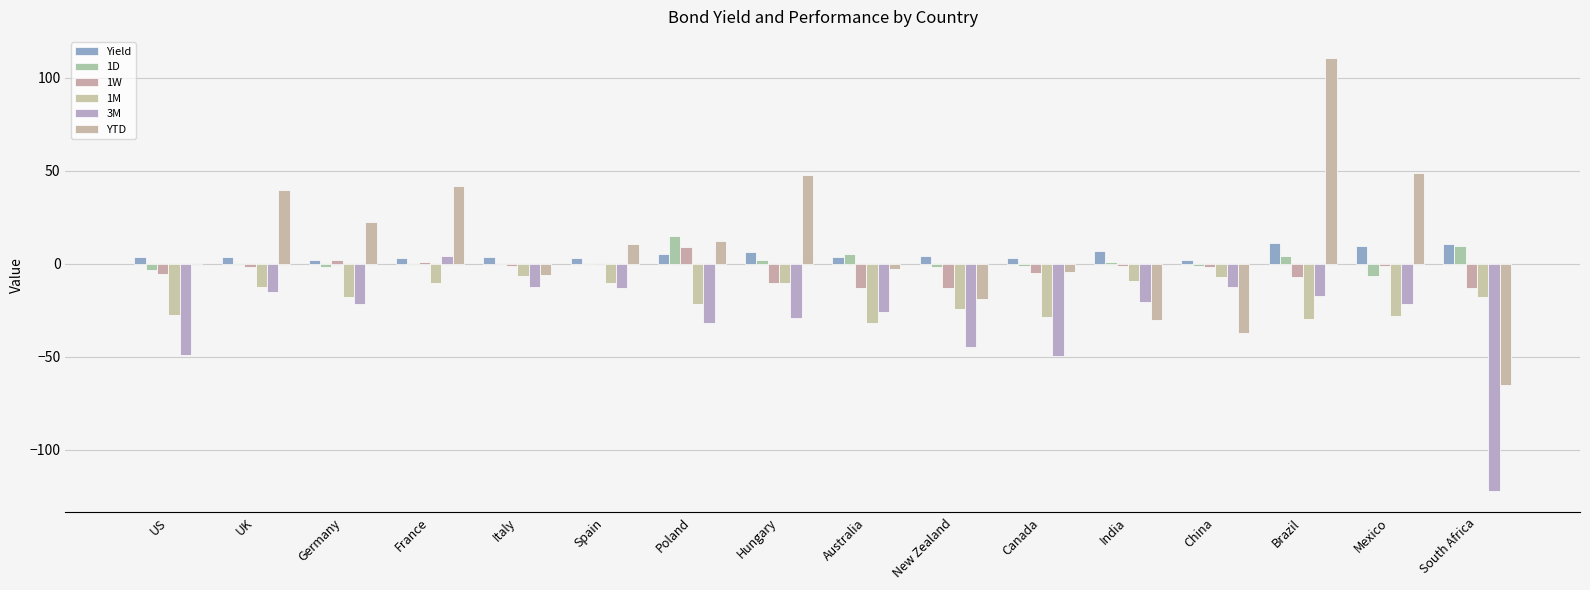

Are the bars horizontal?

No